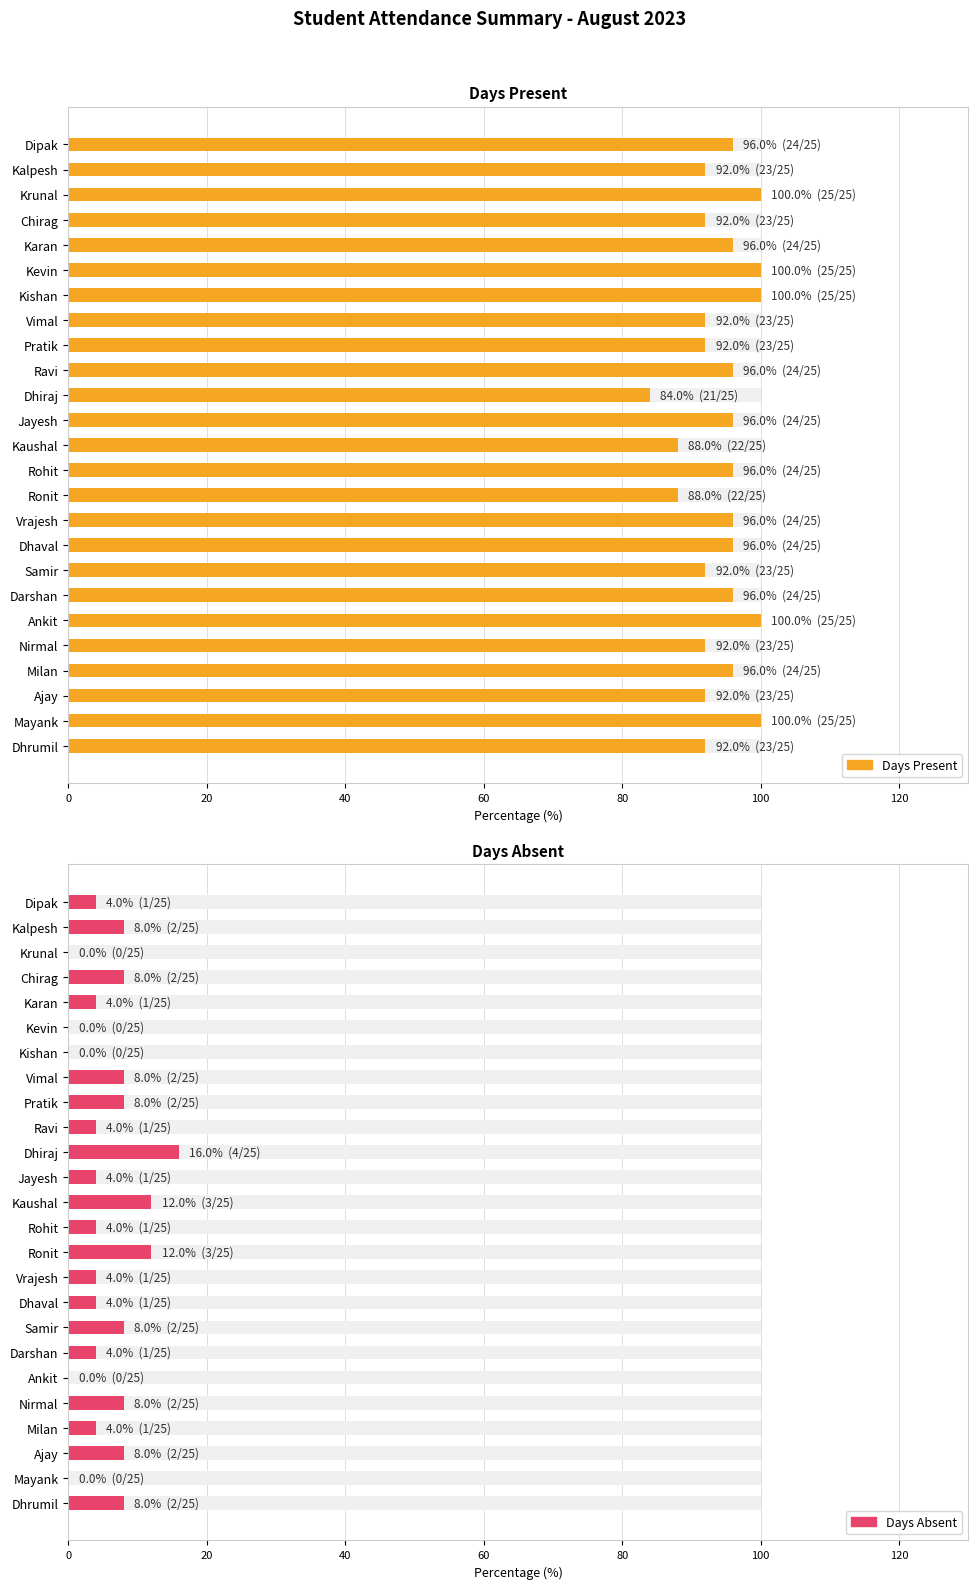

Reading left to right, what are all the values shown in this chart?

Days Present: 92	100	92	96	92	100	96	92	96	96	88	96	88	96	84	96	92	92	100	100	96	92	100	92	96
Days Absent: 8	0	8	4	8	0	4	8	4	4	12	4	12	4	16	4	8	8	0	0	4	8	0	8	4